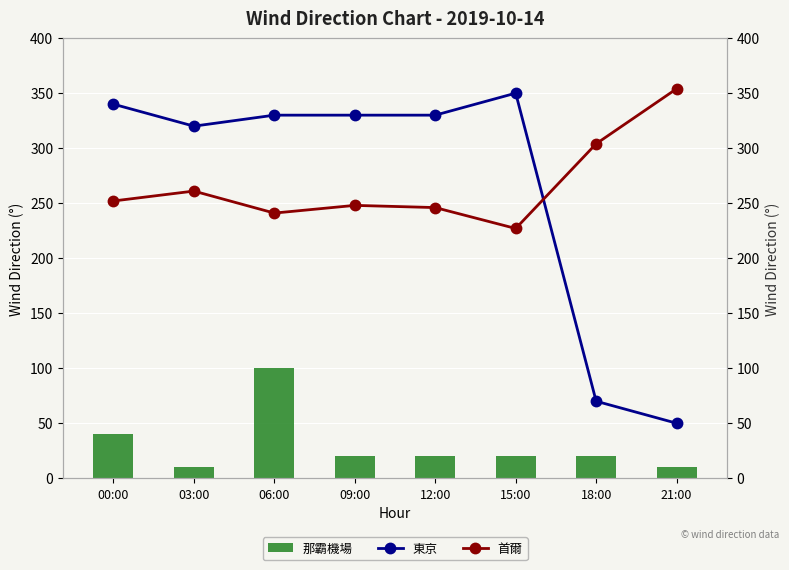

Which series changed the most between 00:00 and 12:00?

那霸機場